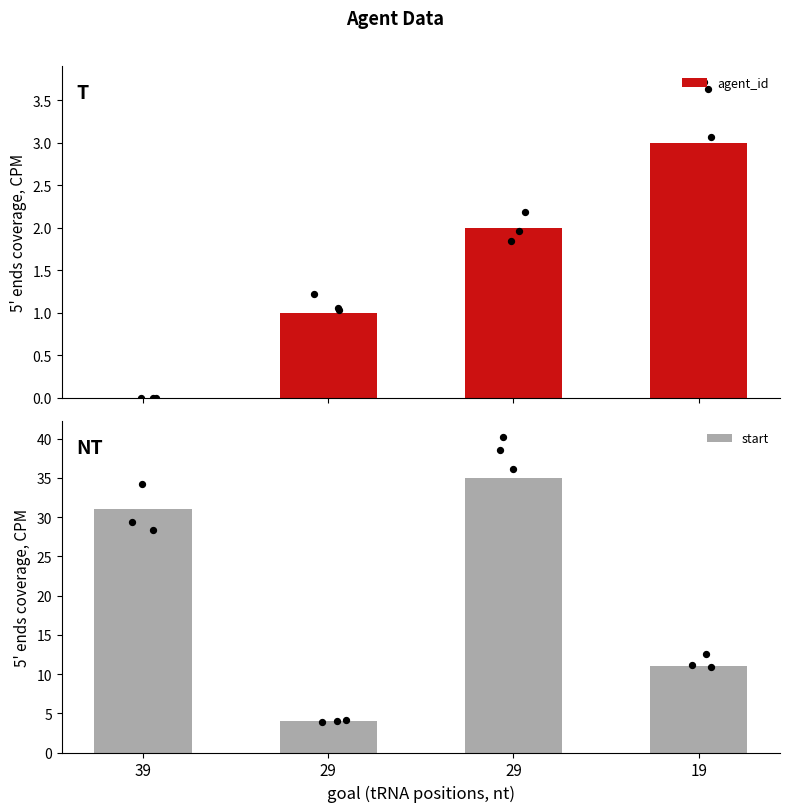

Which series reaches the maximum Y coordinate?

start